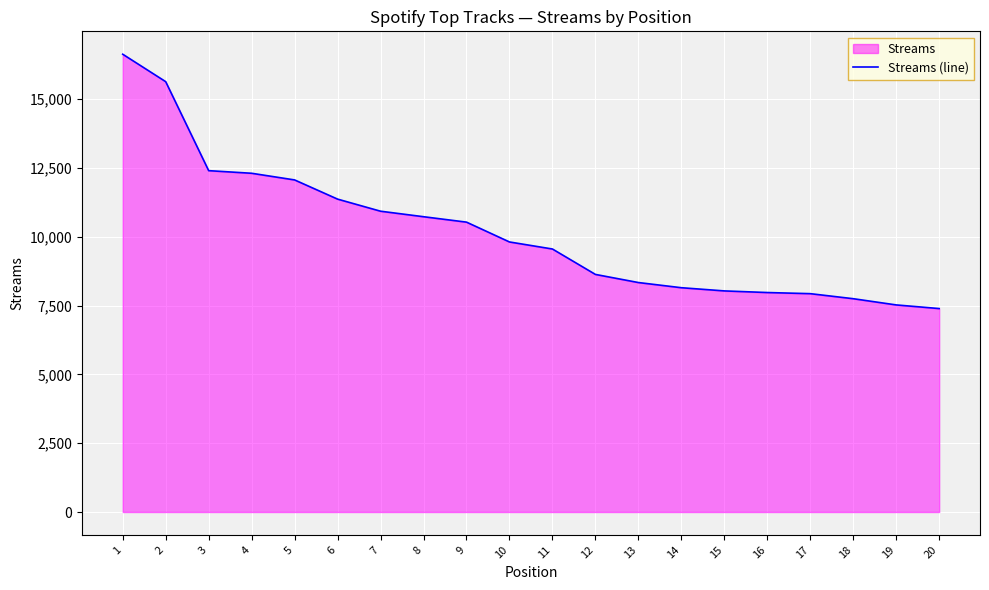

True or false: the data shows 4450 at 1.

False